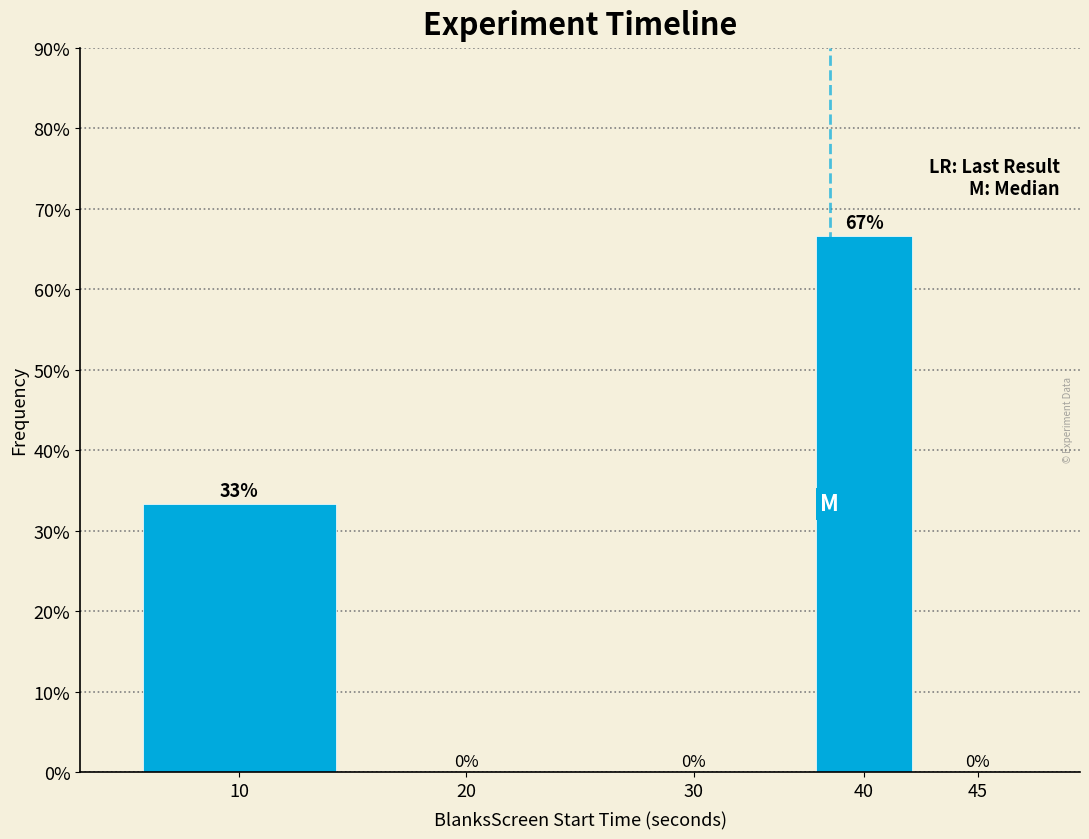

Which has a higher value, 10 or 40?

40